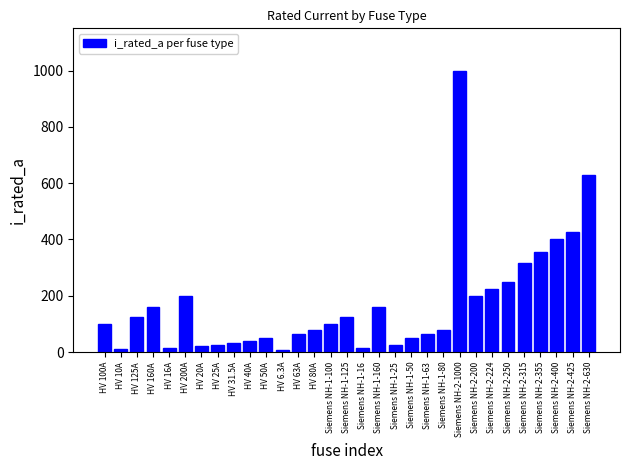

What is the label of the 11th bar from the right?

Siemens NH-1-63